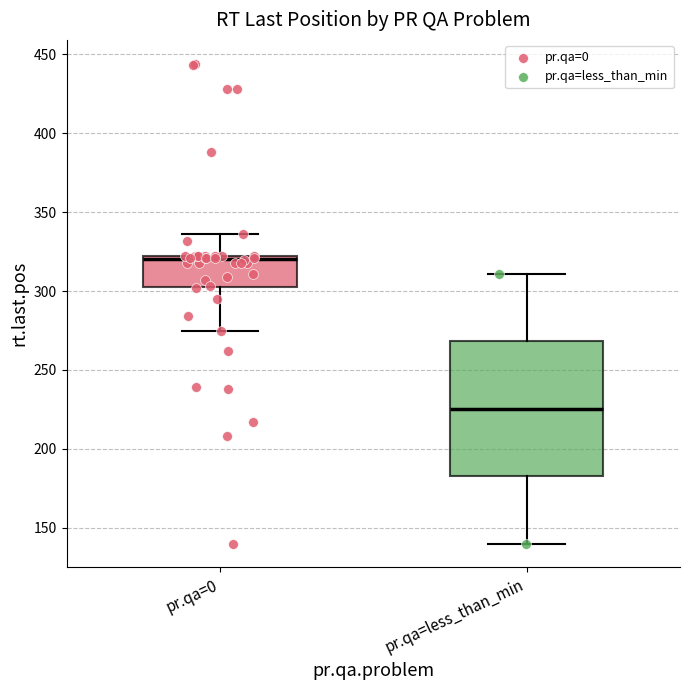

Where is the upper edge of the box for pr.qa=less_than_min on the y-axis? The values are not printed on the chart, so give them approximately, as read against the axis.

270